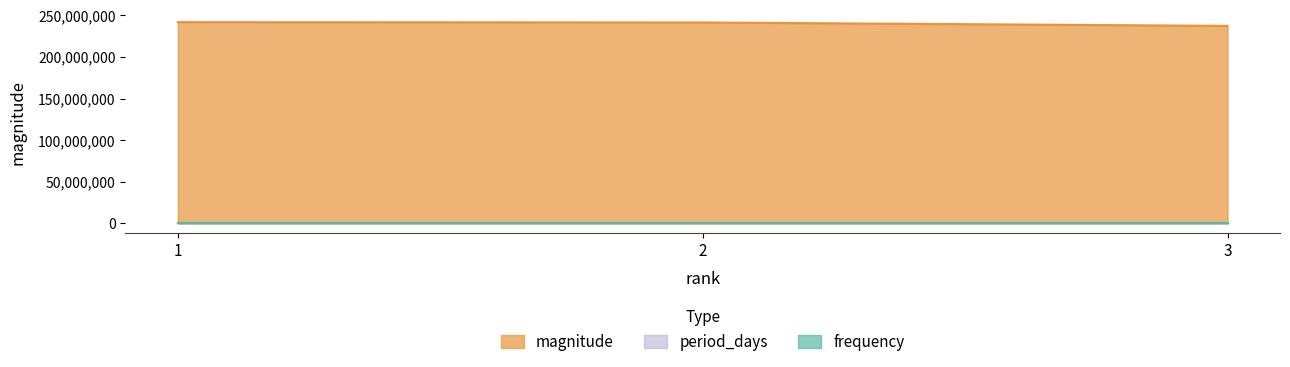

What is the value of the frequency point at the 1st from the left?

0.2